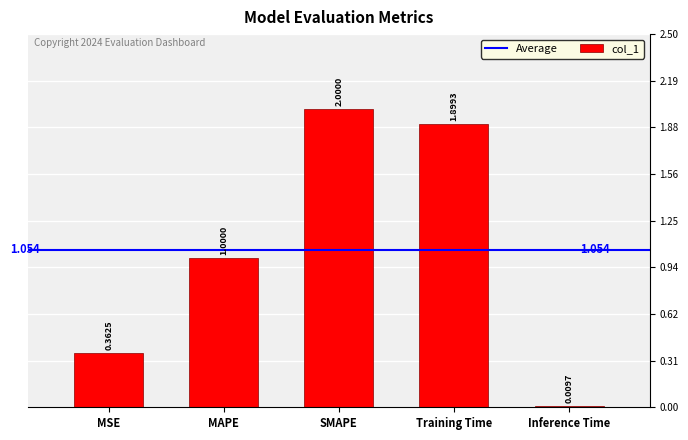

List the labels in order of value, smallest first.

Inference Time, MSE, MAPE, Training Time, SMAPE